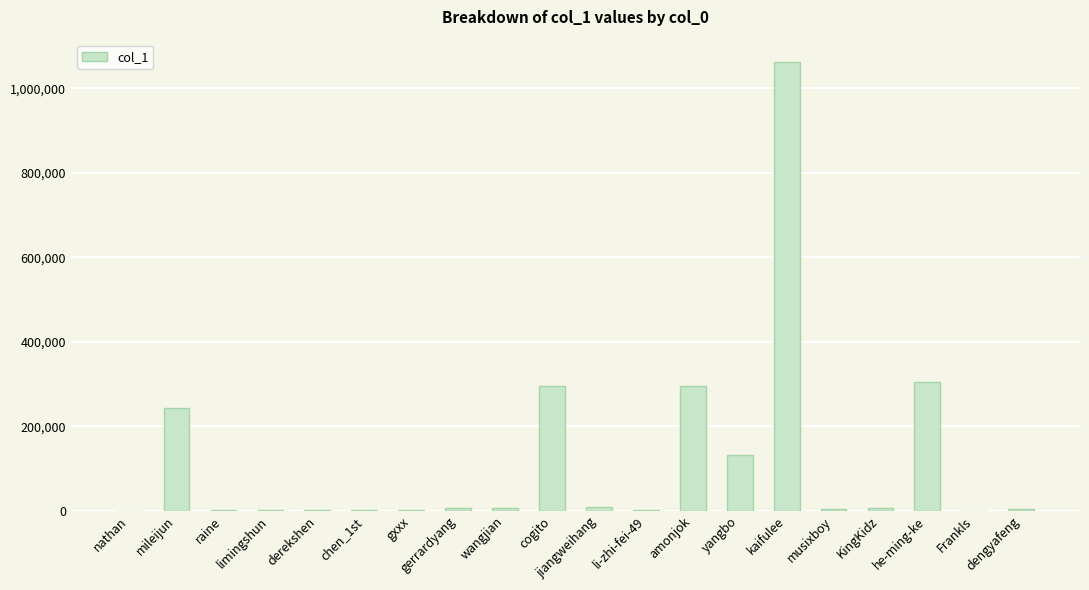

At which category does the chart reach its peak across all series?

kaifulee